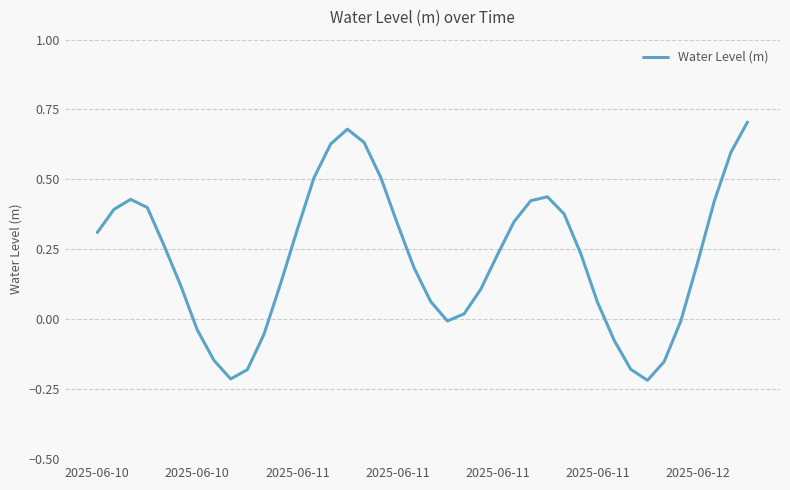

What is the difference between the maximum and minimum values?

0.9